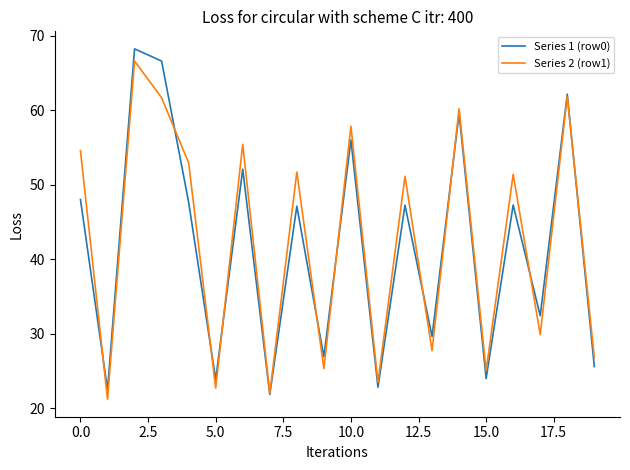

What is the minimum value for Series 1 (row0)?

21.8